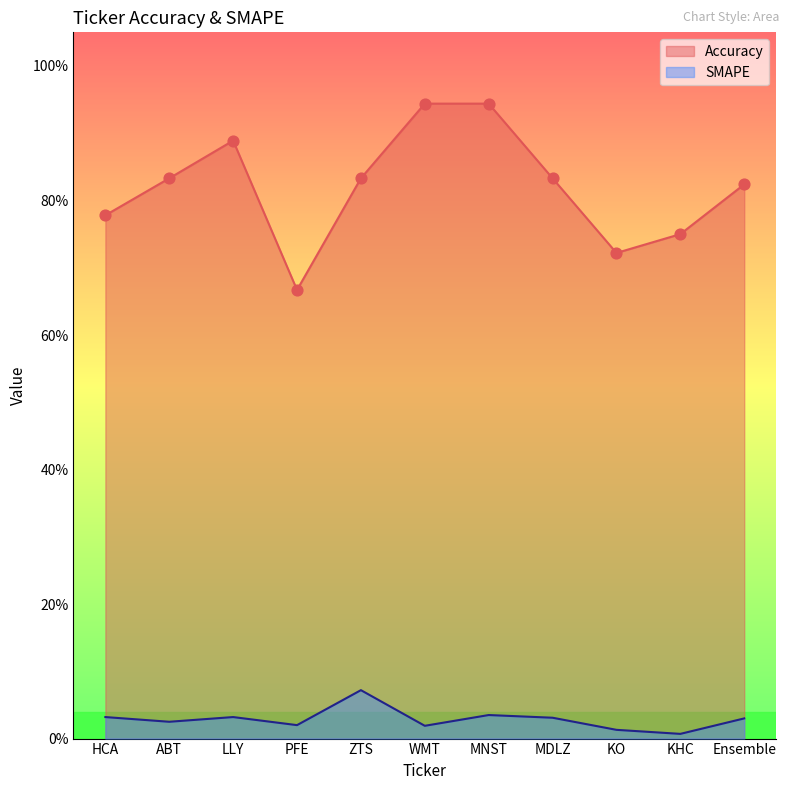

Which series reaches the maximum Y coordinate?

Accuracy